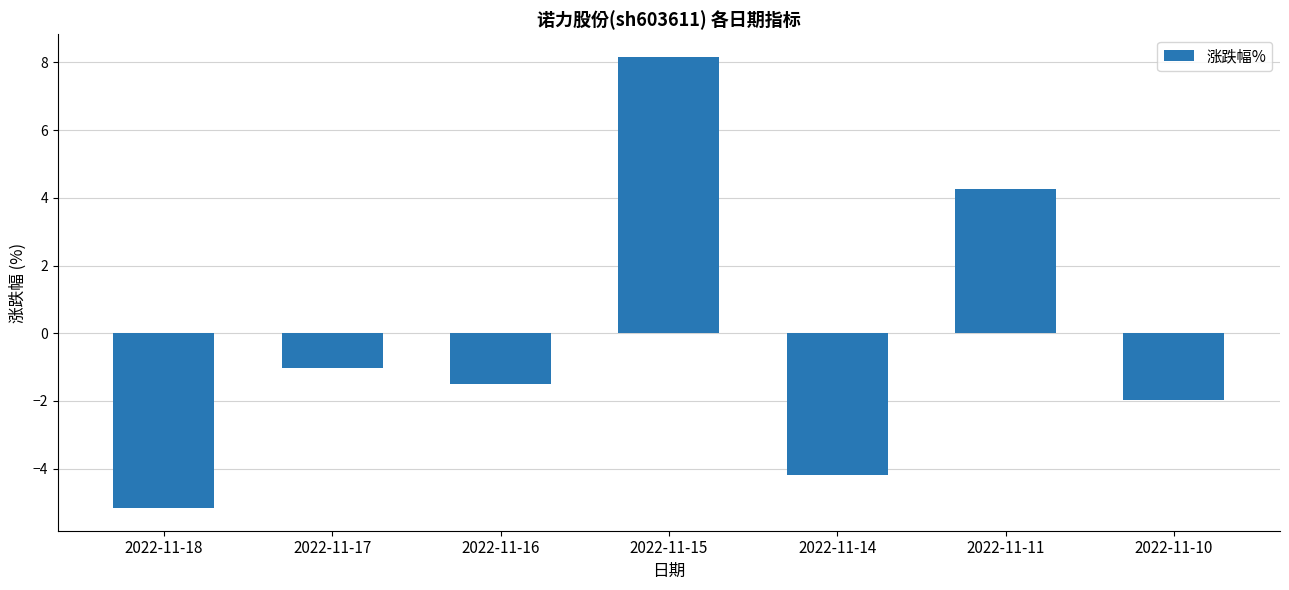

Which category has the highest value across all series?

2022-11-15